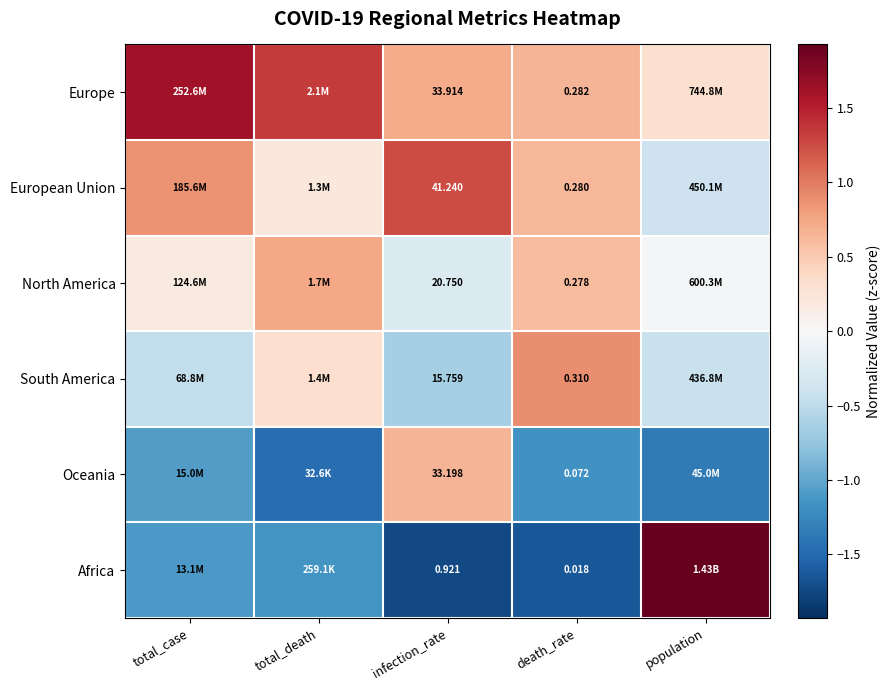

Is the value of North America at death_rate greater than the value of Oceania at infection_rate?

No